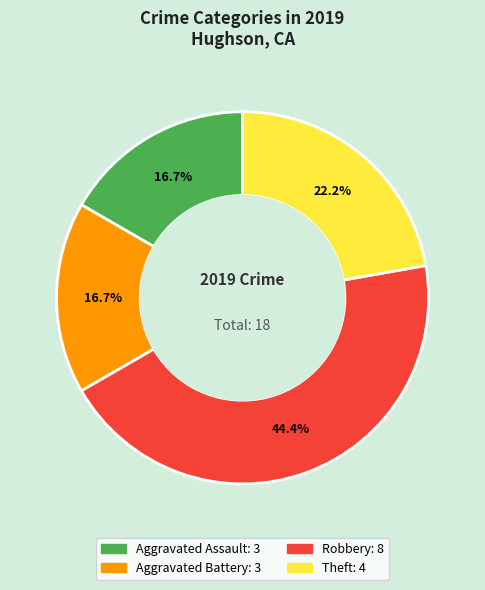

Approximately how many times larger is the value at Robbery compared to Theft?

2.0